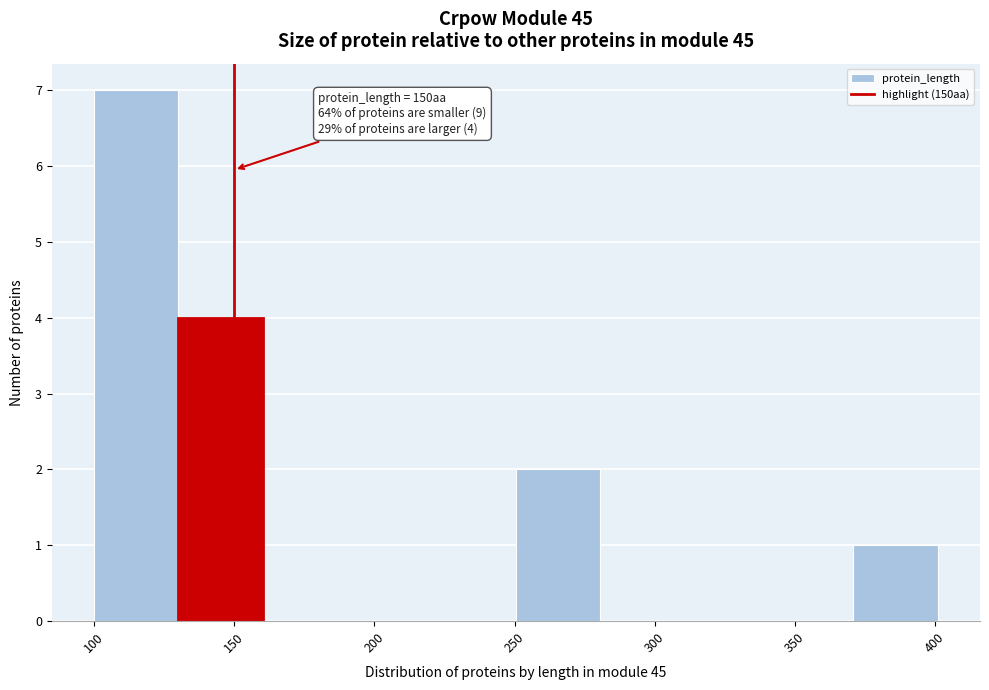

Over which range of the x-axis is the bar tallest?

100 to 130